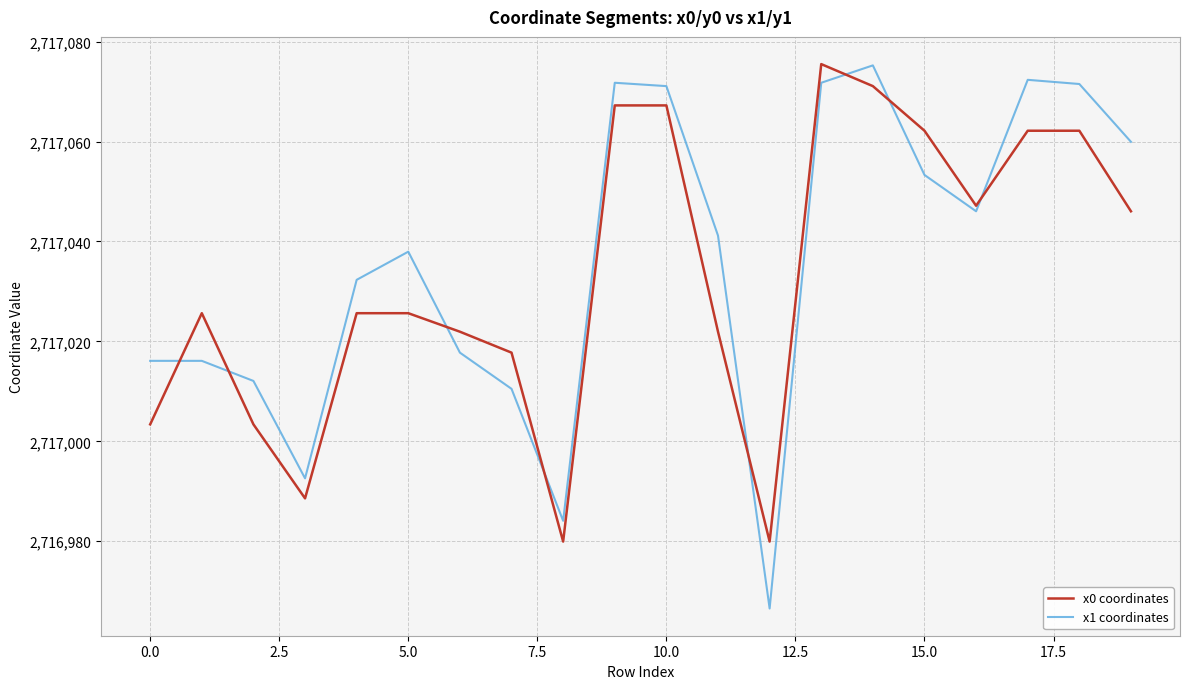

How many lines are shown in the chart?

2